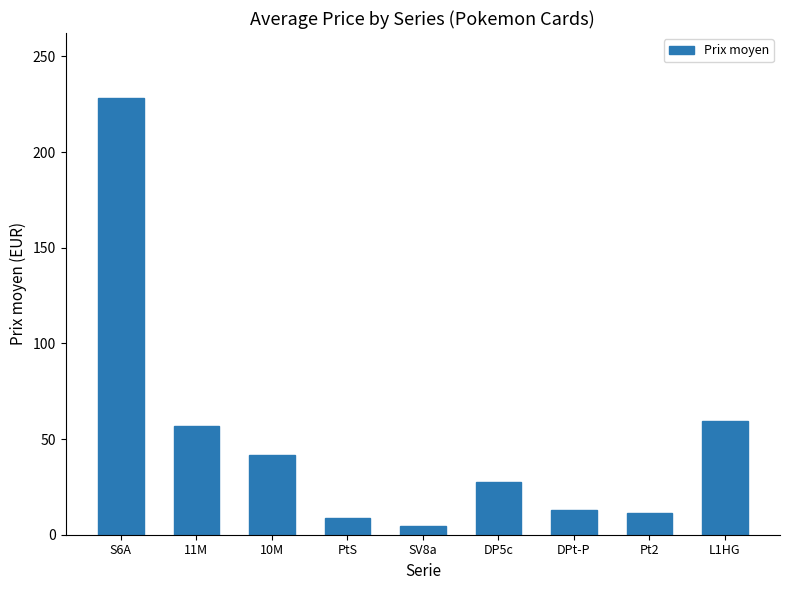

Are the bars grouped side by side (vs. stacked)?

No